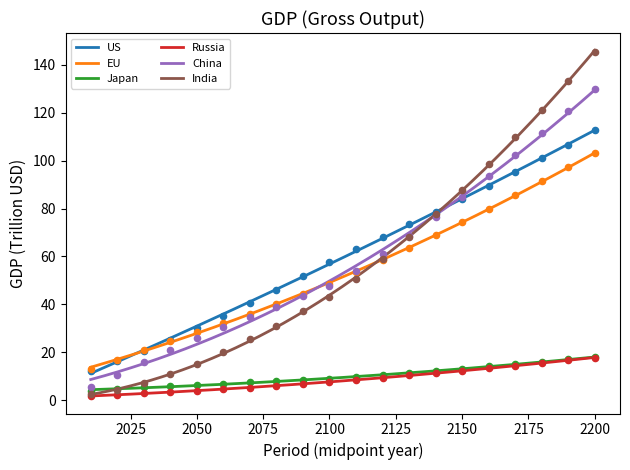

Which series has the widest spread of Y values?

India